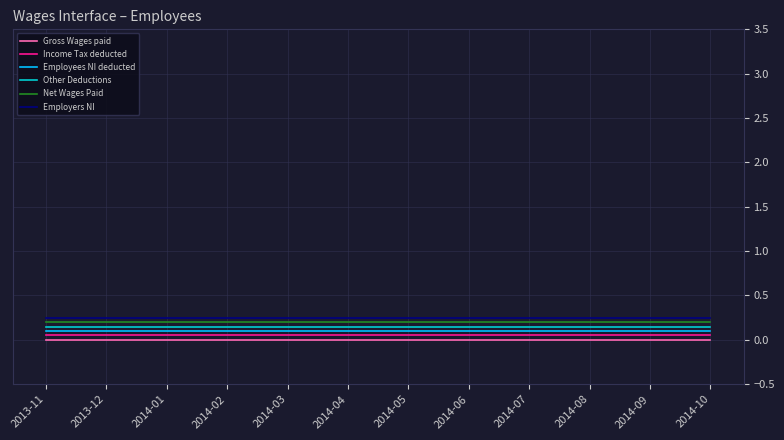

True or false: Employees NI deducted and Net Wages Paid cross at least once.

False